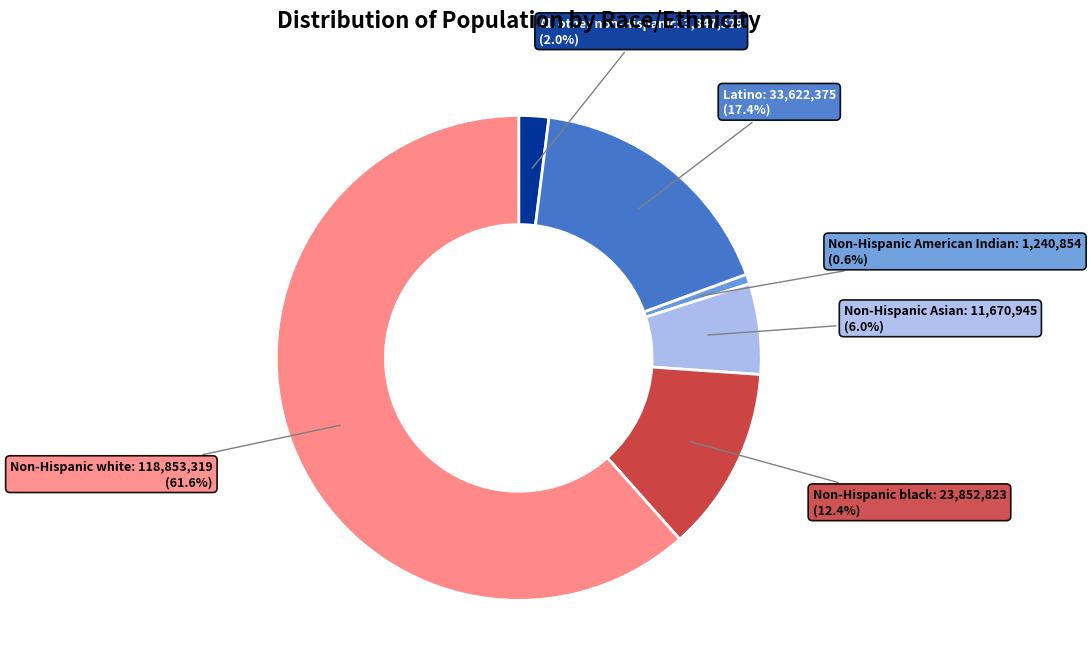

Is there any slice that represents more than half of the pie?

Yes